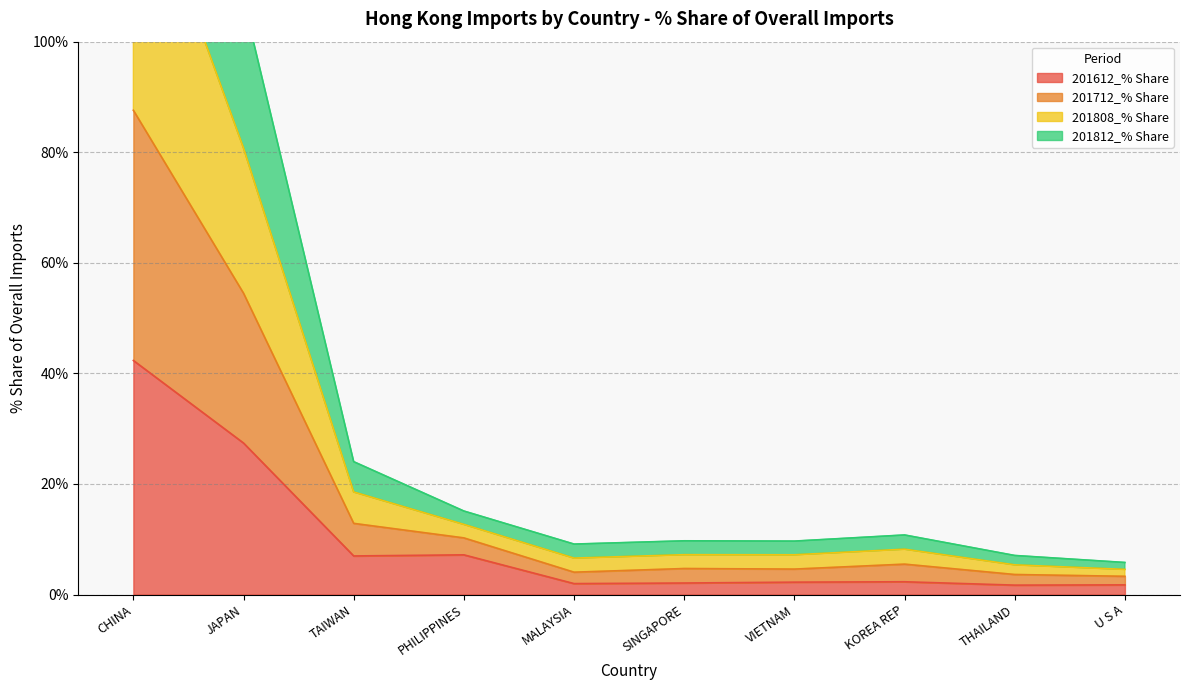

How many lines are shown in the chart?

4